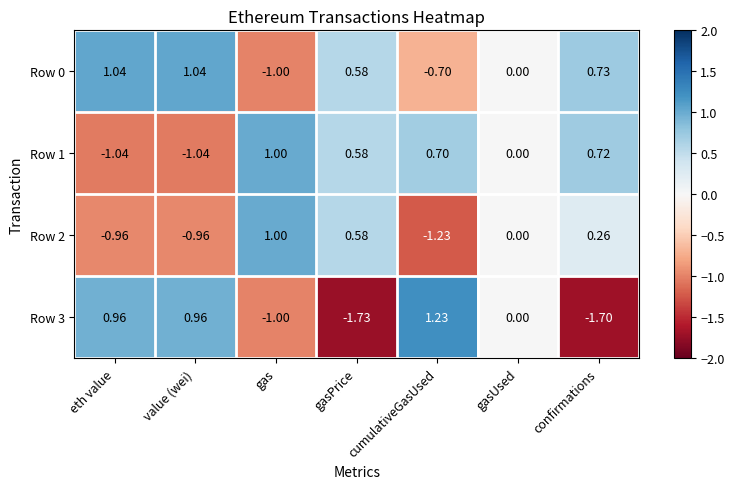

At which label is Row 0 closest to 0?

gasUsed